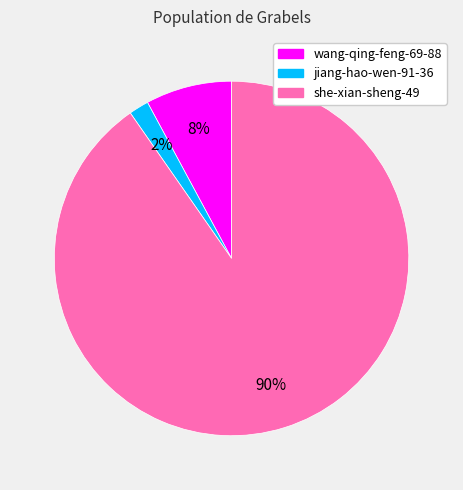

Does any single category account for the majority?

Yes